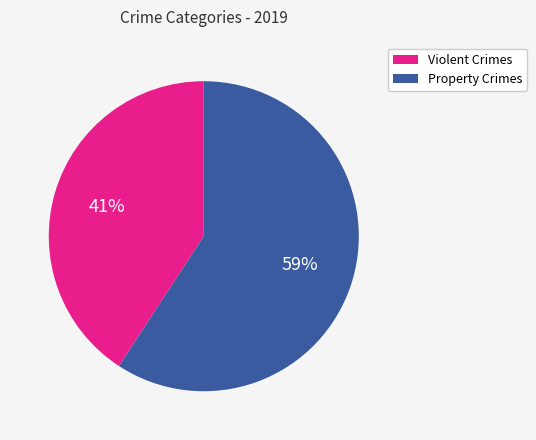

Which has a higher value, Property Crimes or Violent Crimes?

Property Crimes